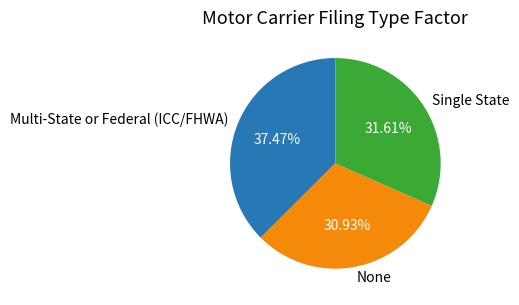

How many slices are in this pie chart?

3